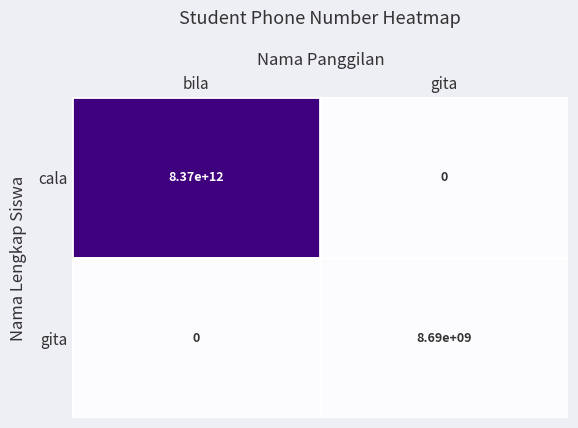

Reading right to left, extract all data points from this chart.

cala: 0	8370000000000
gita: 8690000000	0